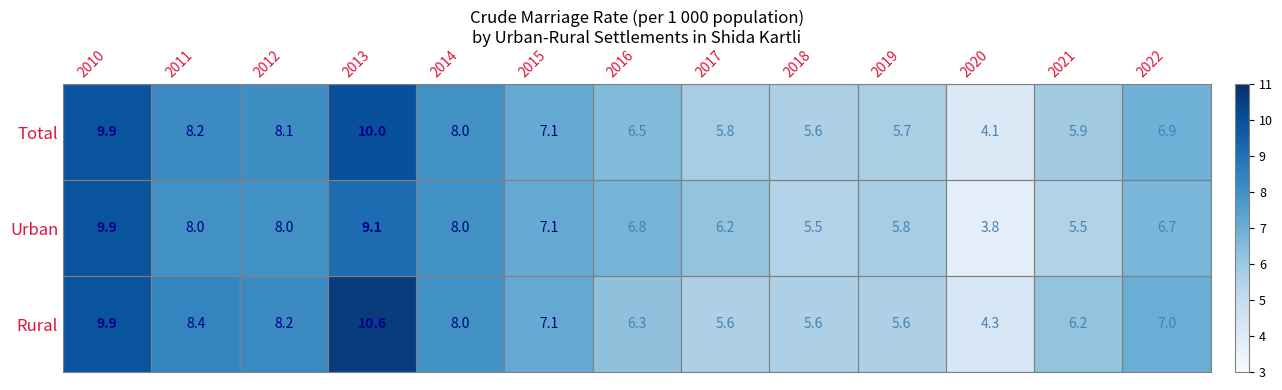

Which series has the largest total across all categories?

Rural